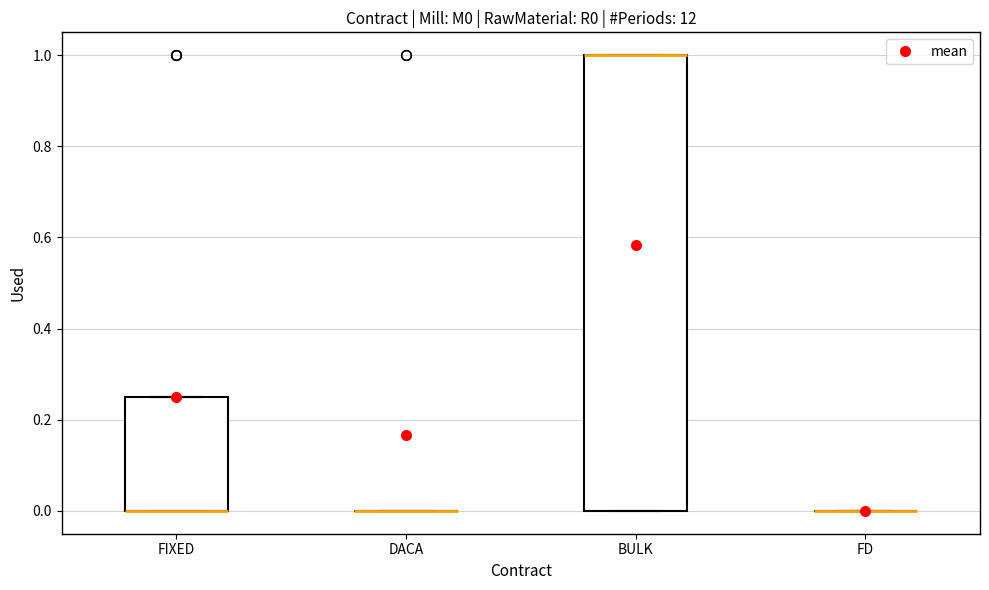

Where is the upper edge of the box for FIXED on the y-axis? The values are not printed on the chart, so give them approximately, as read against the axis.

0.26